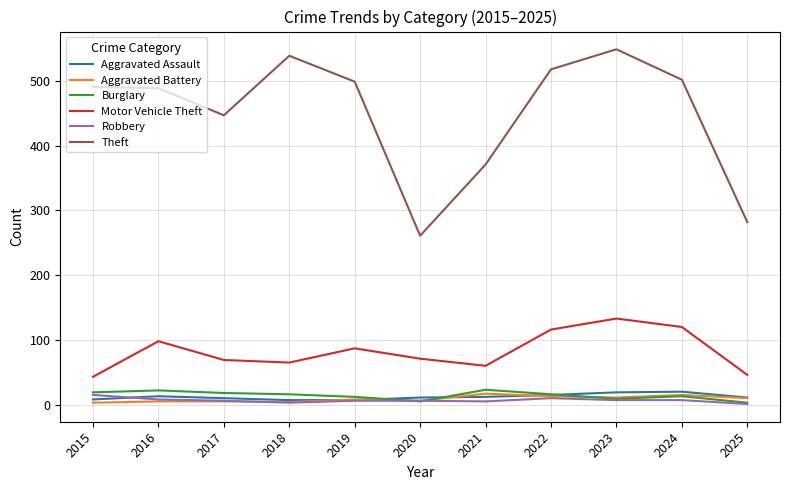

The value of Burglary at 2018 is 16. True or false?

True